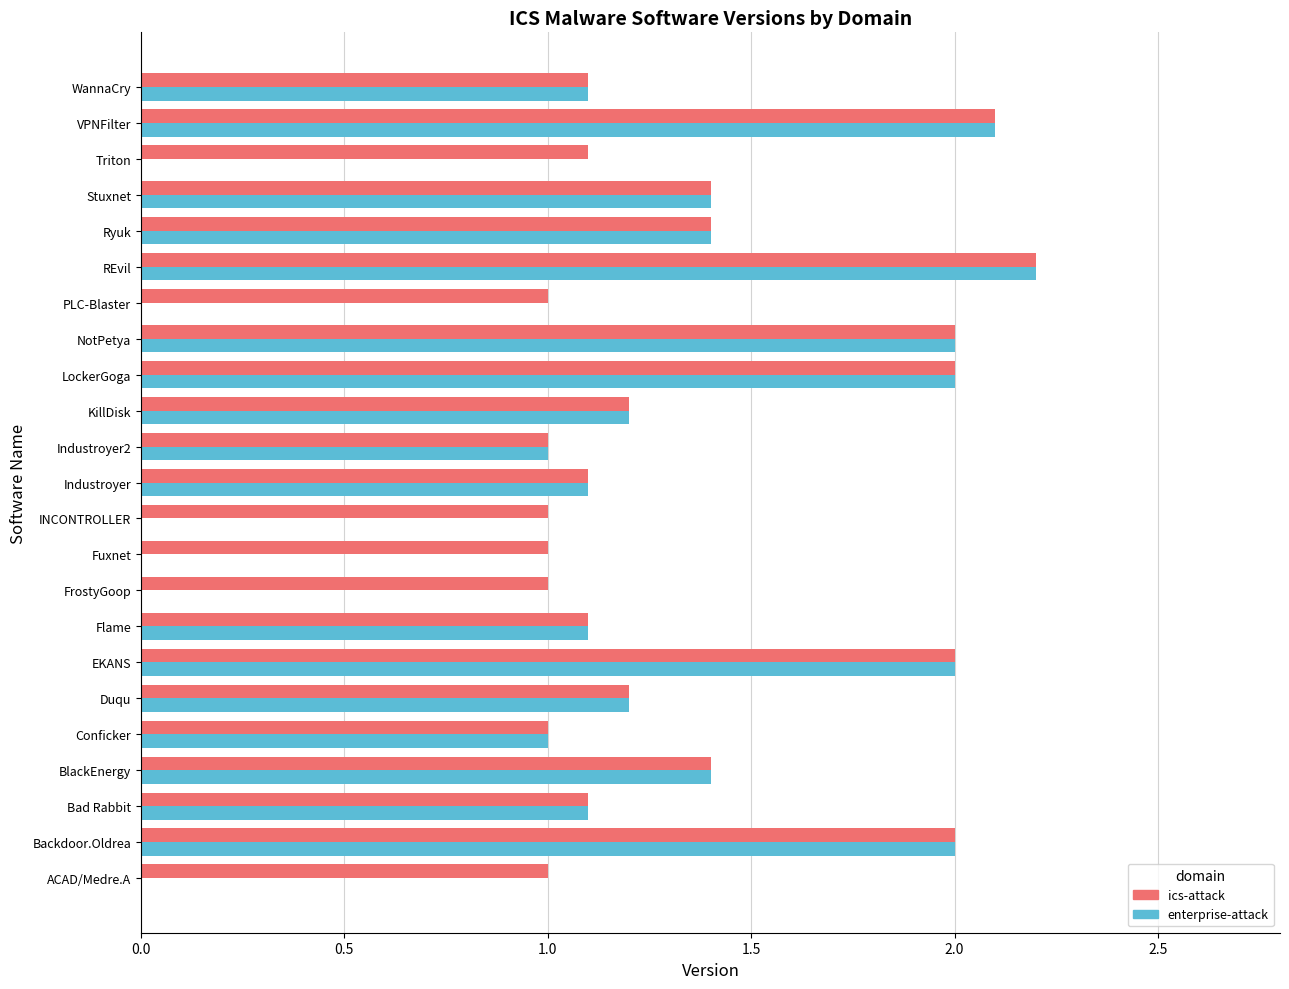

Is it true that ics-attack equals 2.0 at LockerGoga?

True